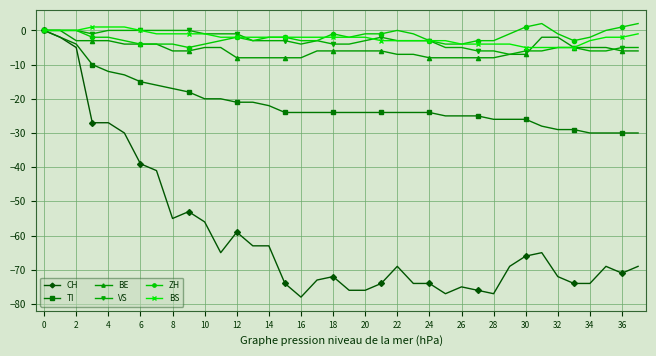

How many lines are shown in the chart?

6